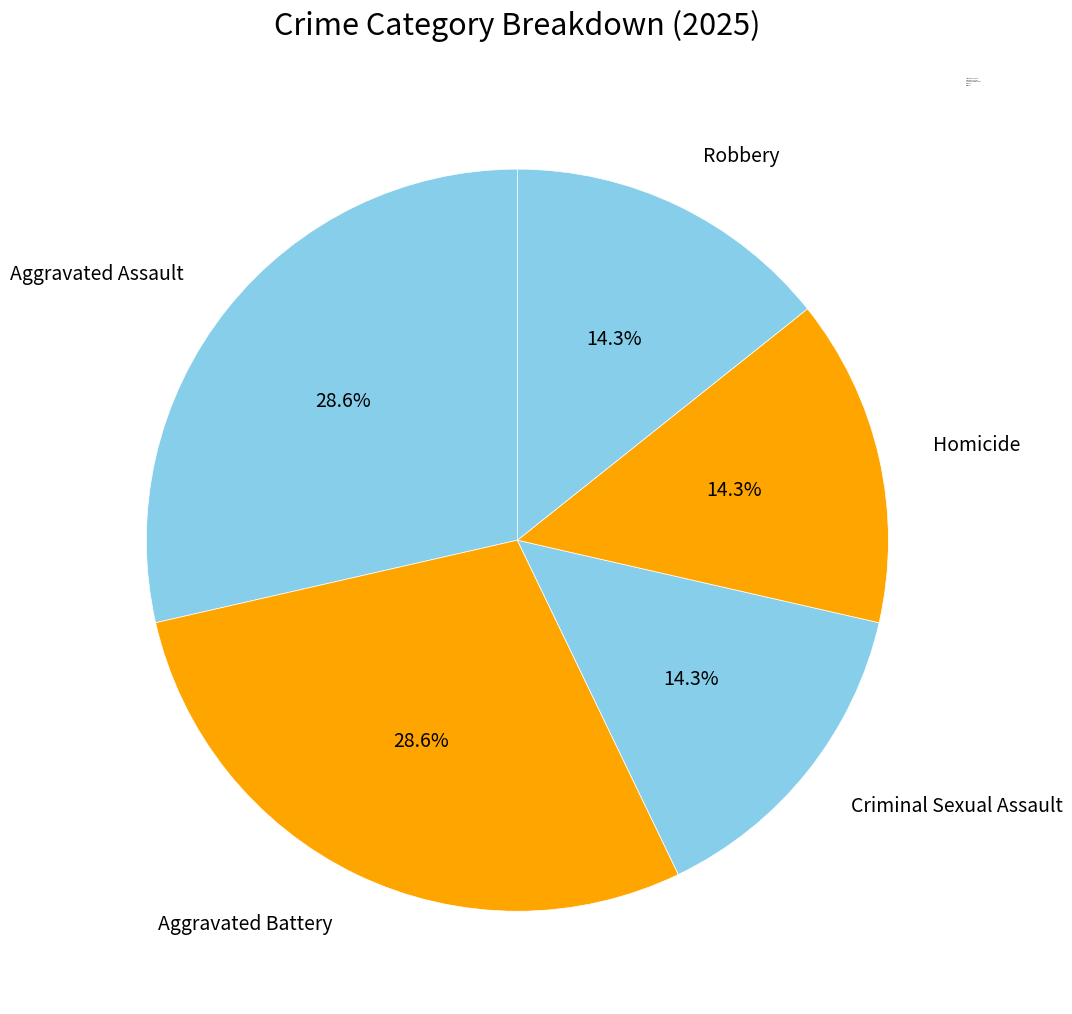

What percentage is NOT represented by Aggravated Assault?

71.4%